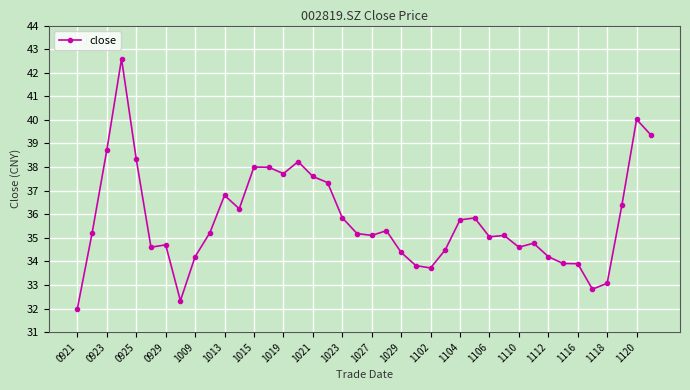

What is the difference between the maximum and minimum values?

10.6